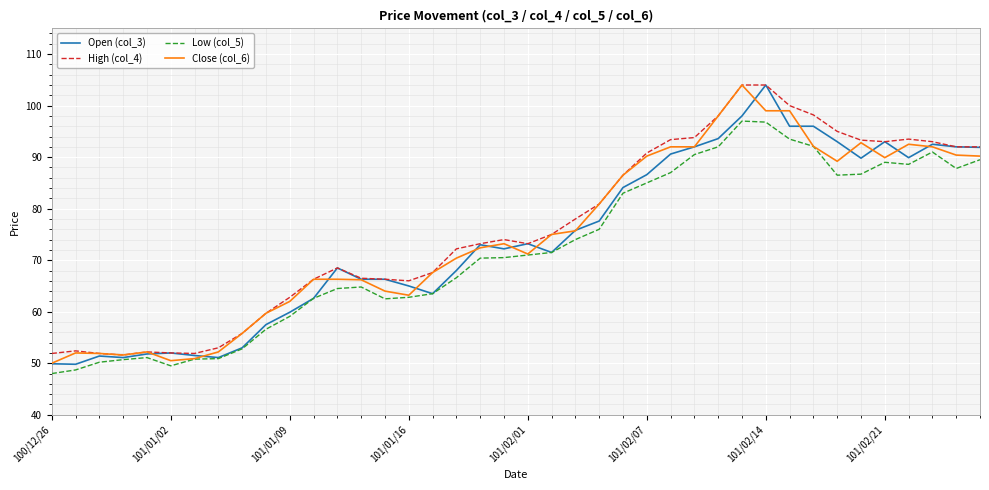

Does the chart have visible grid lines?

Yes